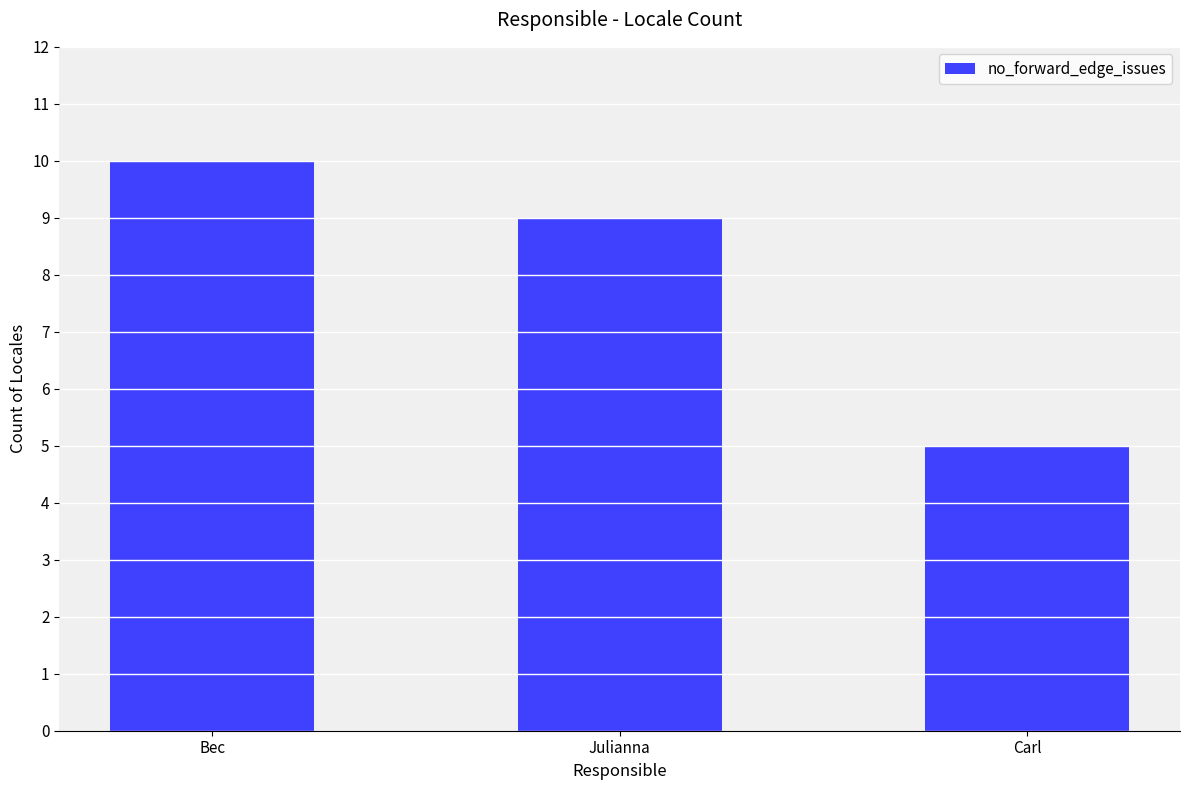

What is the label of the 3rd bar from the left?

Carl